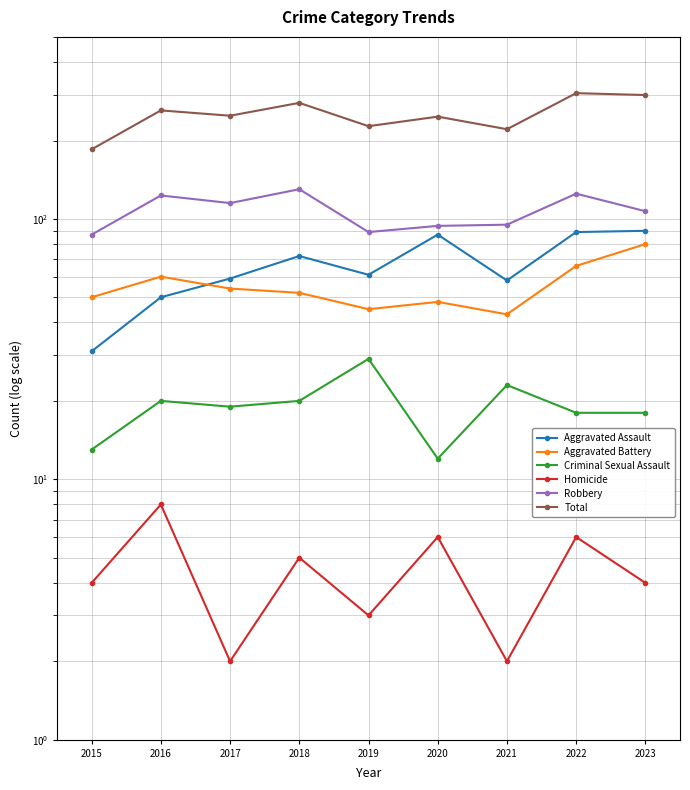

List the labels in order of Total value, largest first.

2022, 2023, 2018, 2016, 2017, 2020, 2019, 2021, 2015